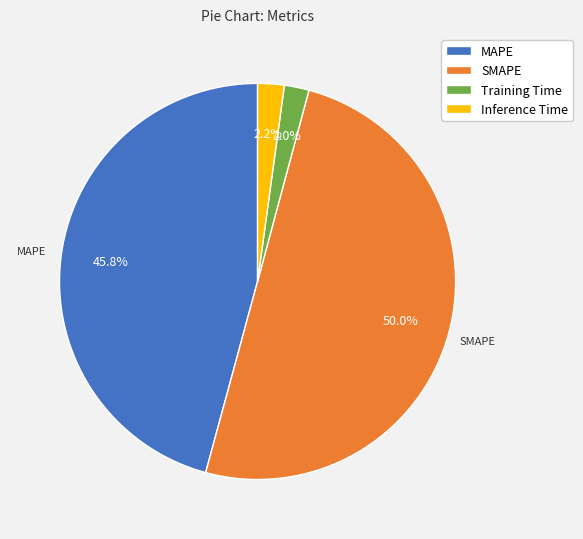

Is it true that MAPE is 46% of the pie?

True